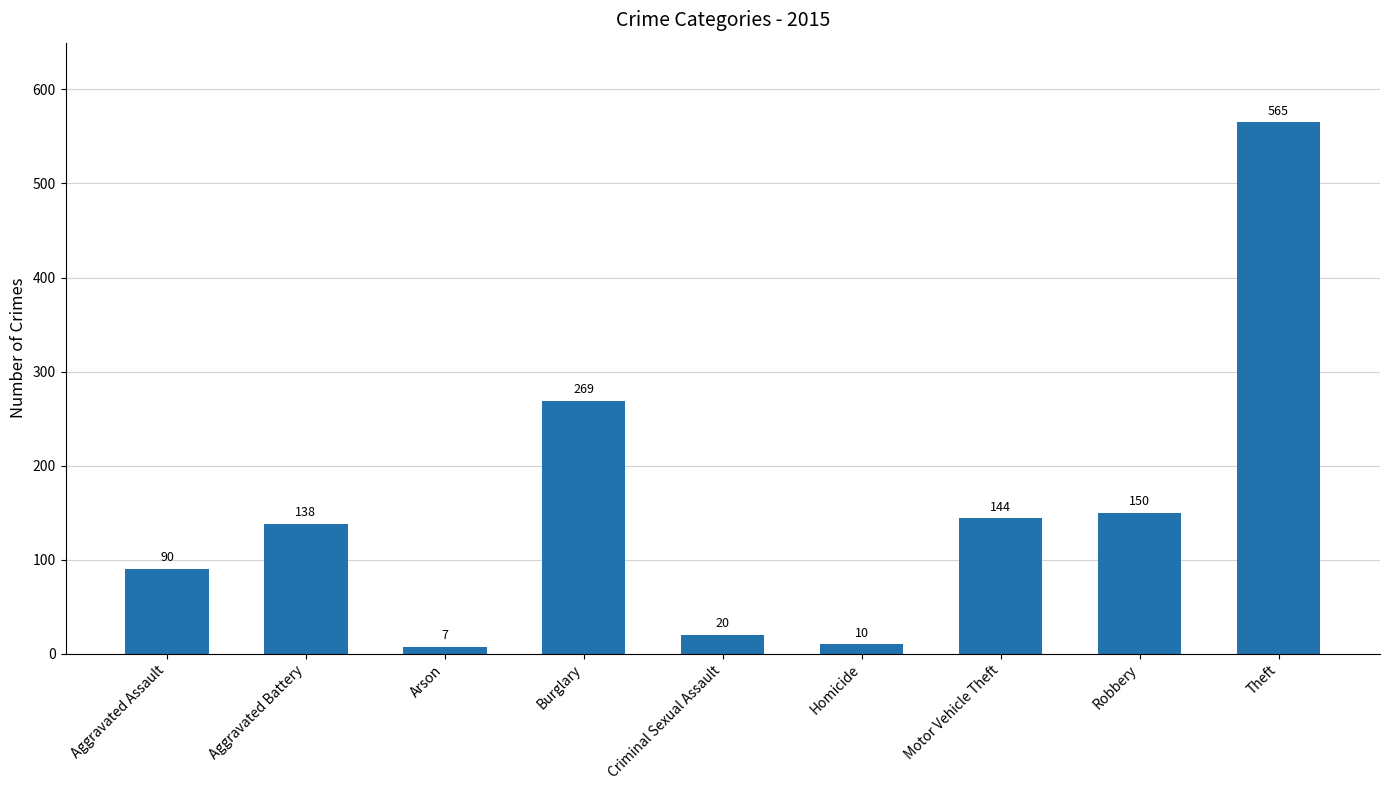

What is the difference between the second highest and second lowest values?

259